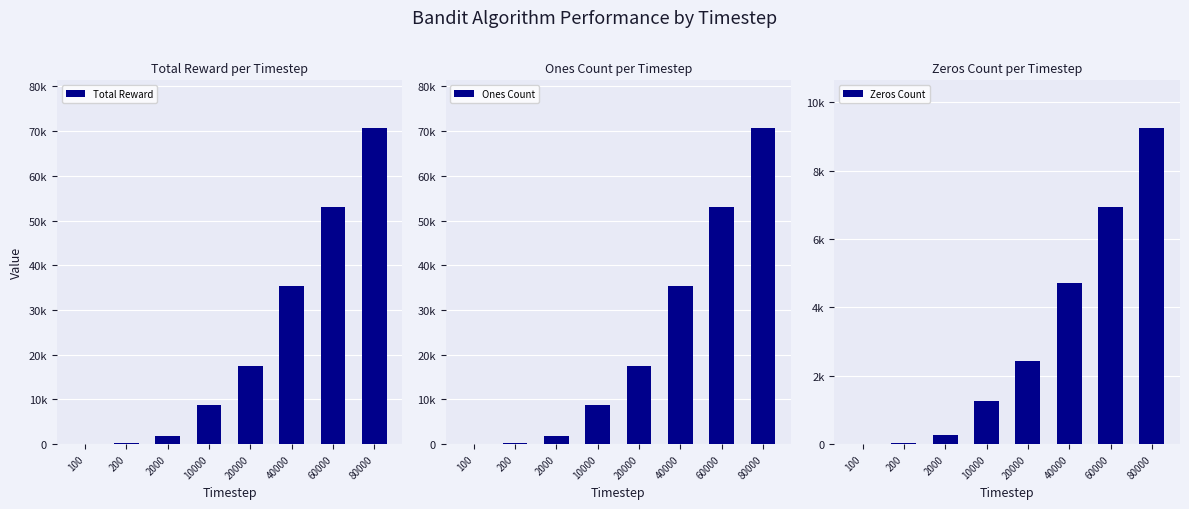

Reading left to right, transcribe all the data shown in this chart.

Total Reward: 100=90	200=176	2000=1743	10000=8750	20000=17564	40000=35297	60000=53061	80000=70747
Ones Count: 100=90	200=176	2000=1743	10000=8750	20000=17564	40000=35297	60000=53061	80000=70747
Zeros Count: 100=10	200=24	2000=257	10000=1250	20000=2436	40000=4703	60000=6939	80000=9253